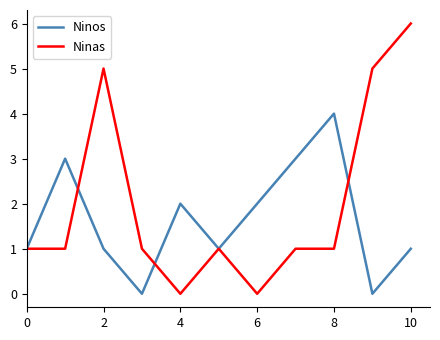

What are all the series names shown in the legend?

Ninos, Ninas